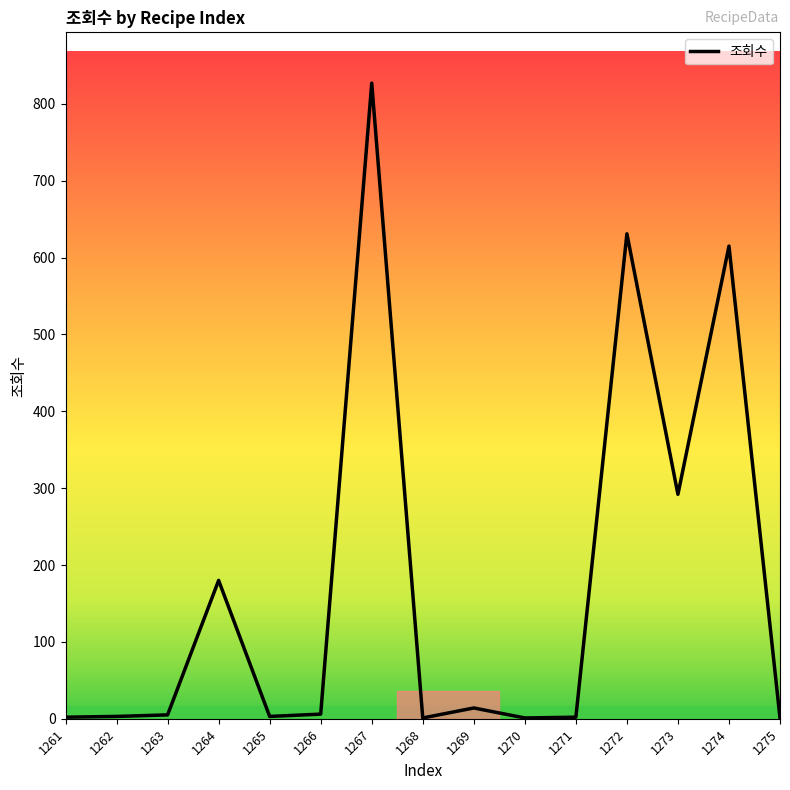

Between 1264 and 1274, which is larger?

1274